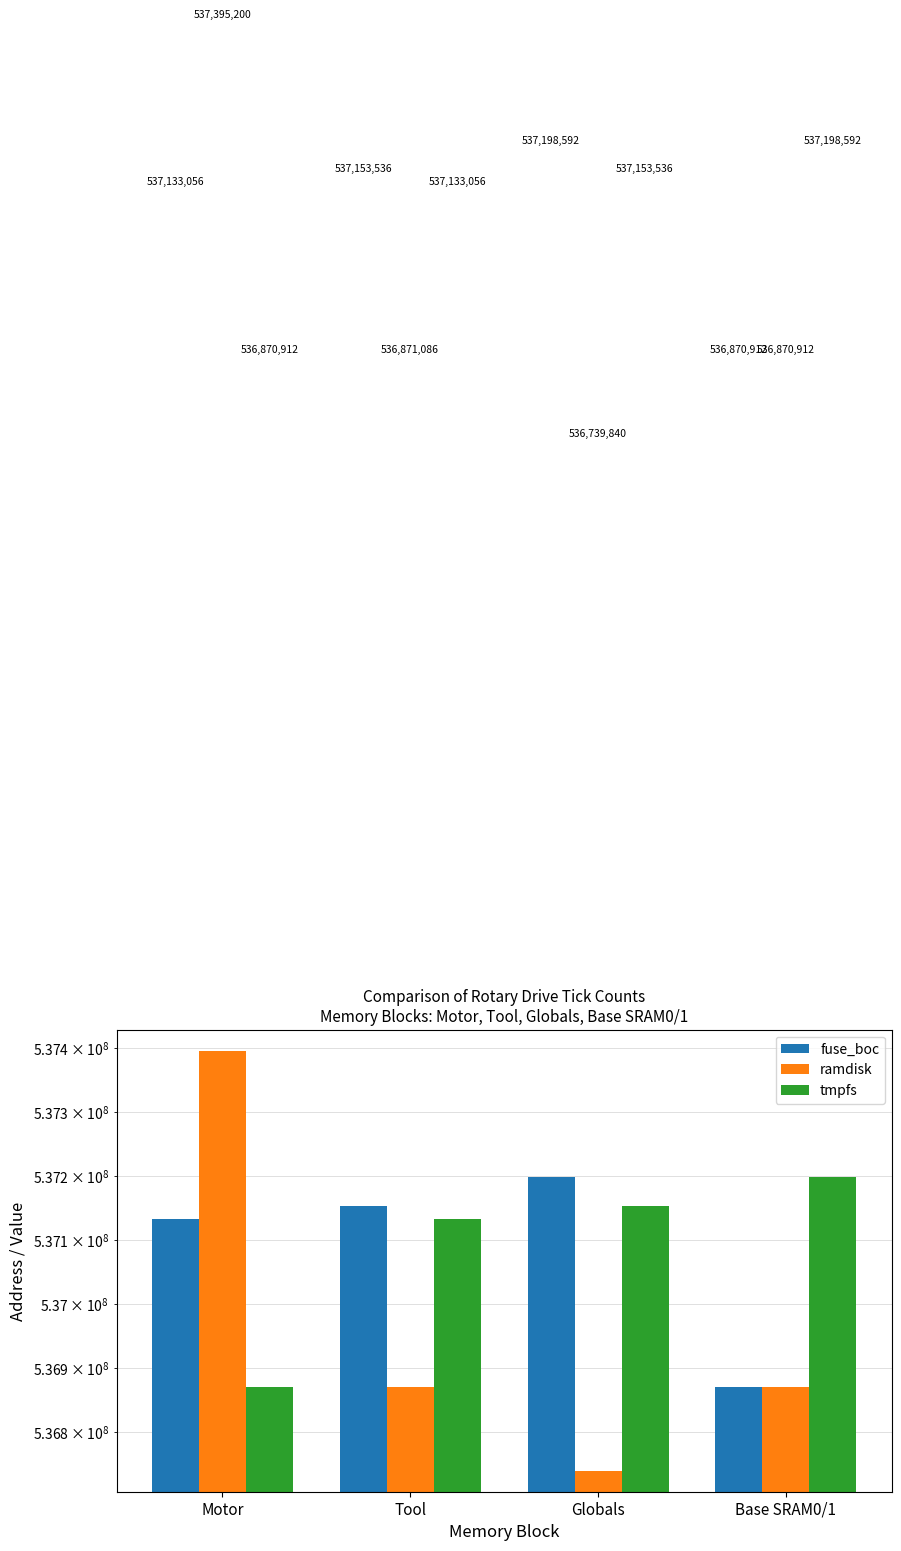

Which category has the highest value across all series?

Motor